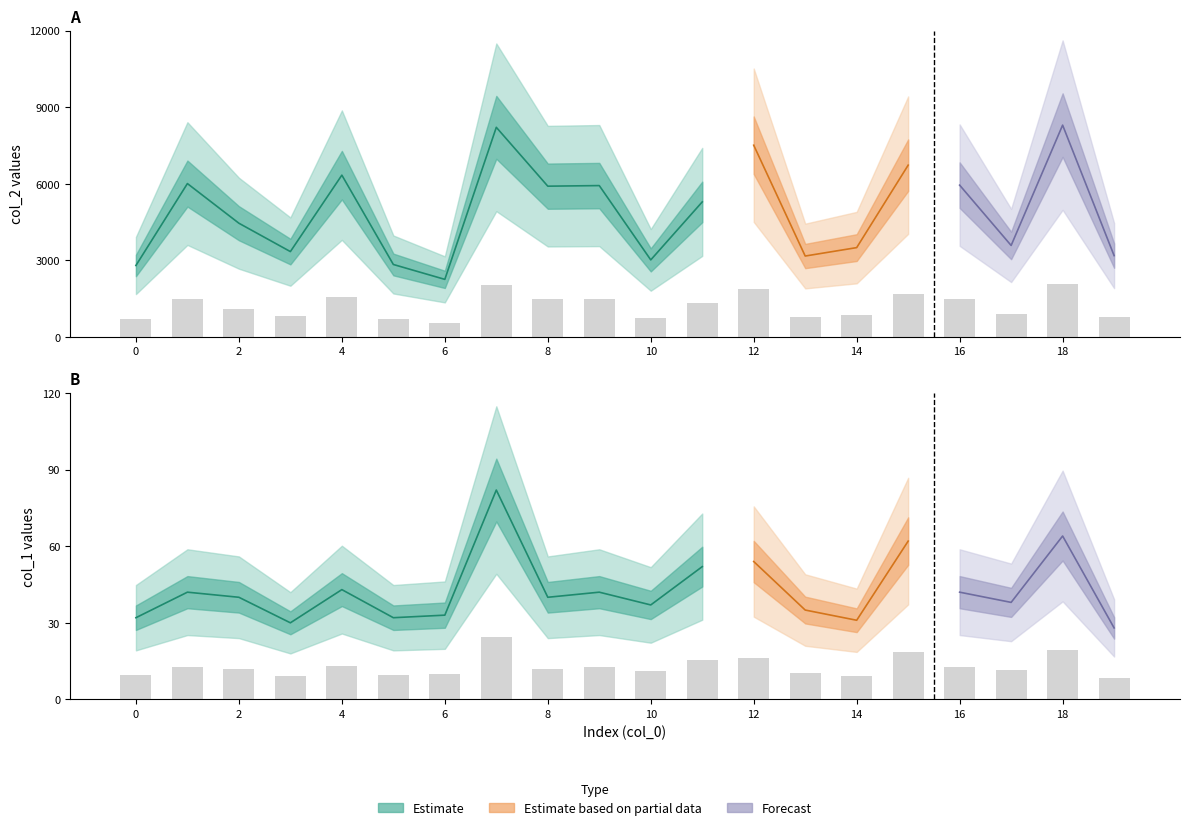

What is the sum of all col_2 values?

24579.5